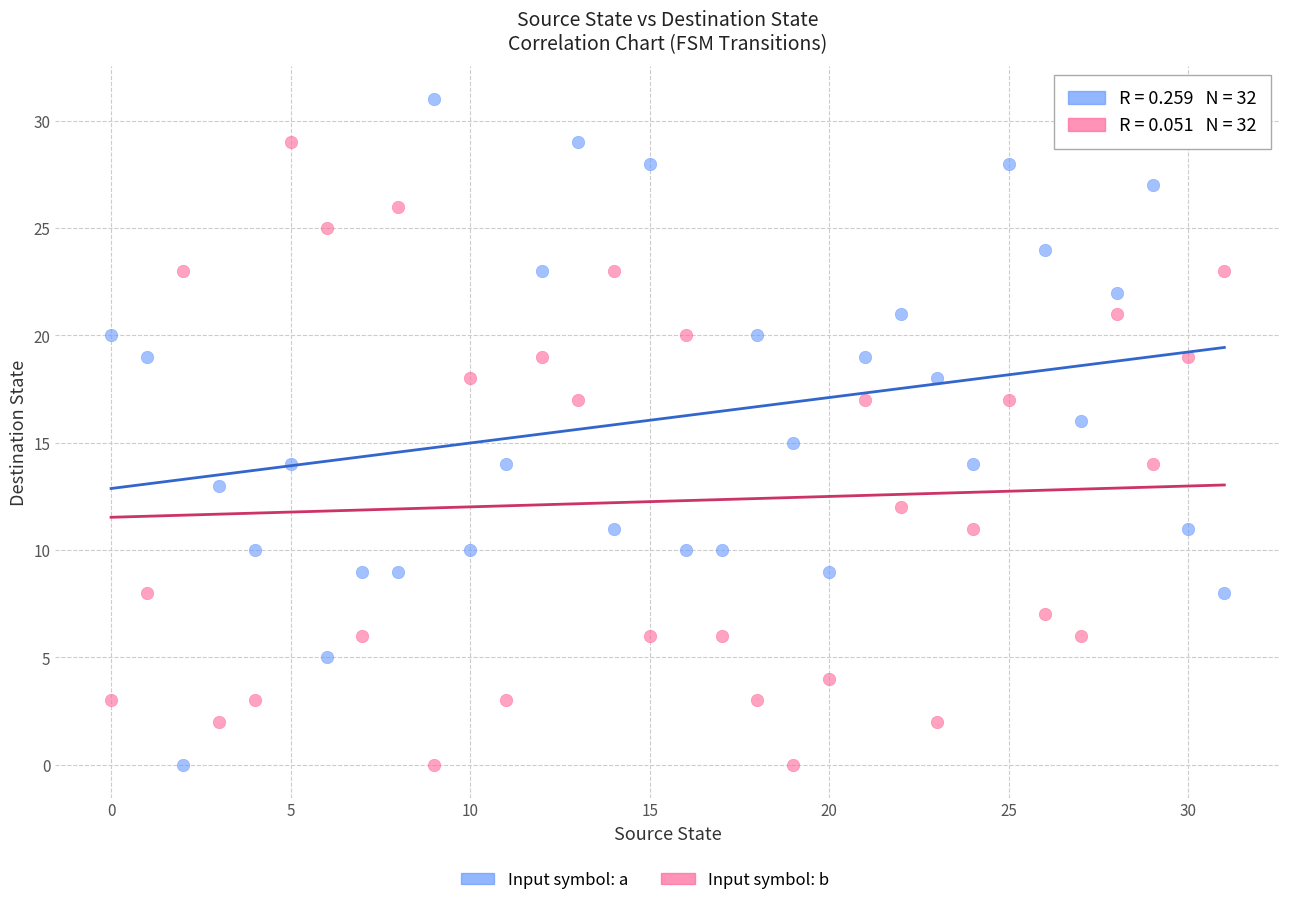

Which series reaches the maximum Y coordinate?

Input symbol: a